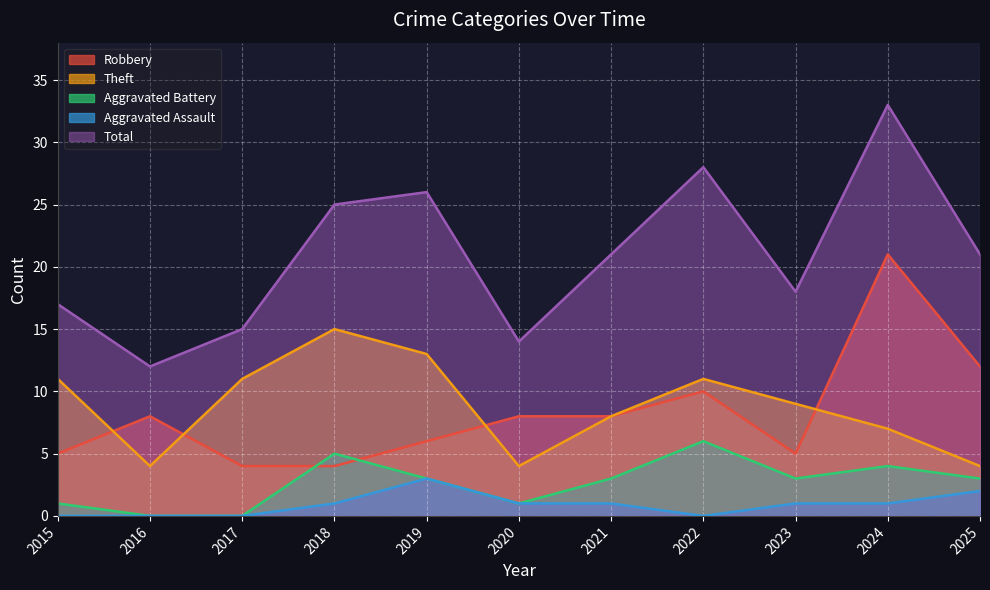

What is the difference between the highest and lowest values at 2017?

15